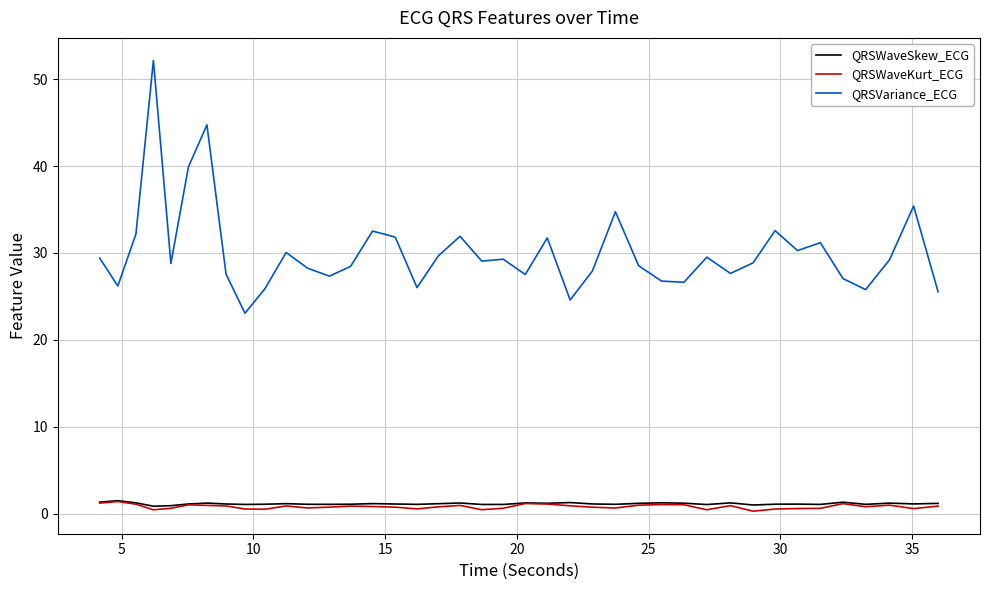

Which series has the largest total across all categories?

QRSVariance_ECG